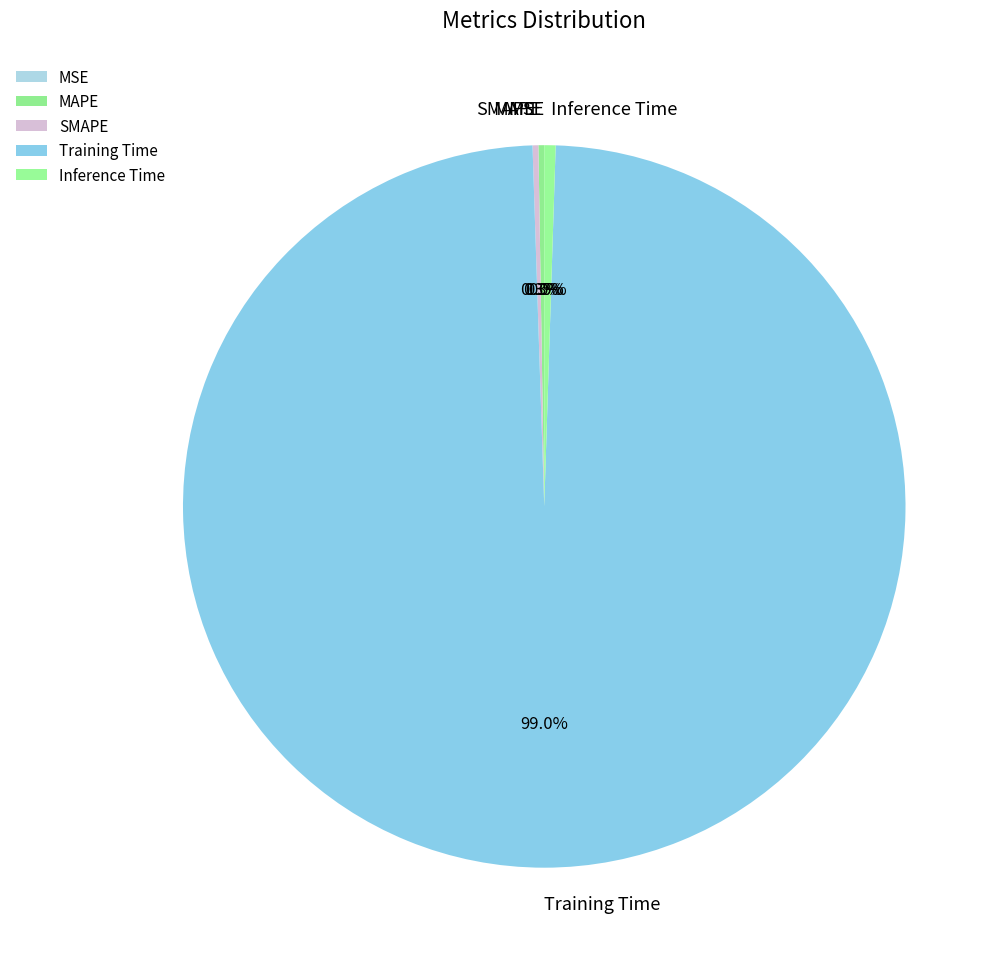

How many slices are in this pie chart?

5